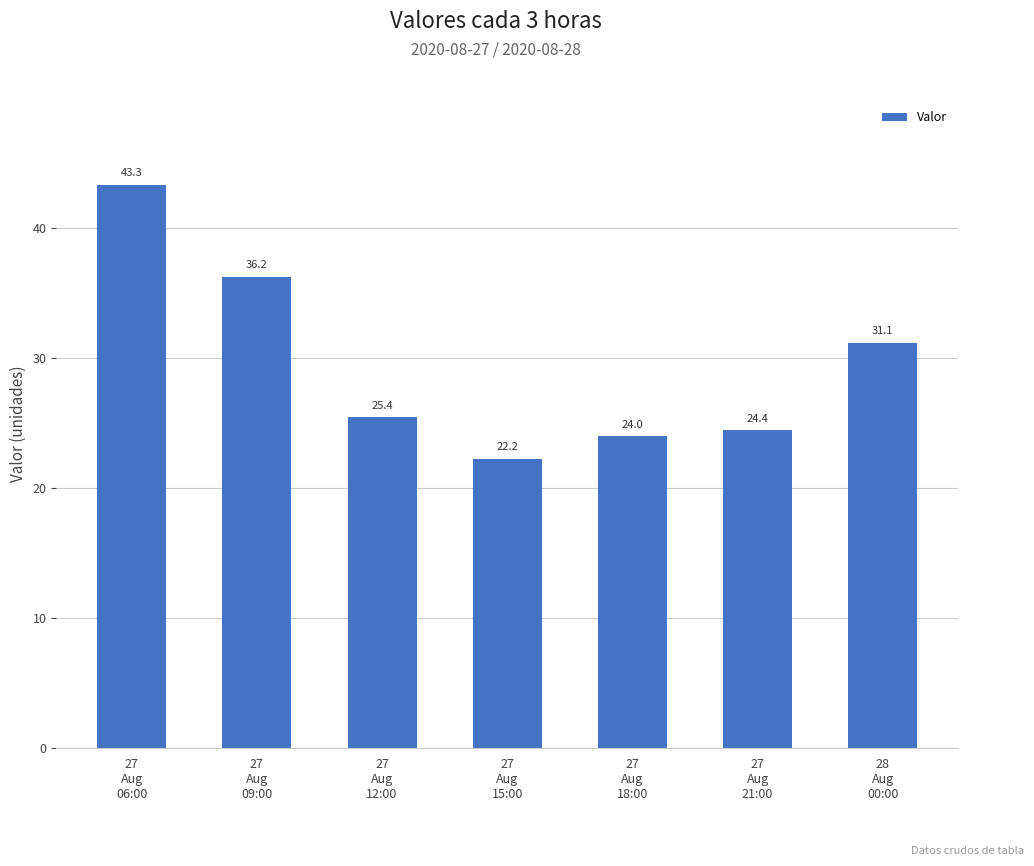

What is the maximum value shown in the chart?

43.3